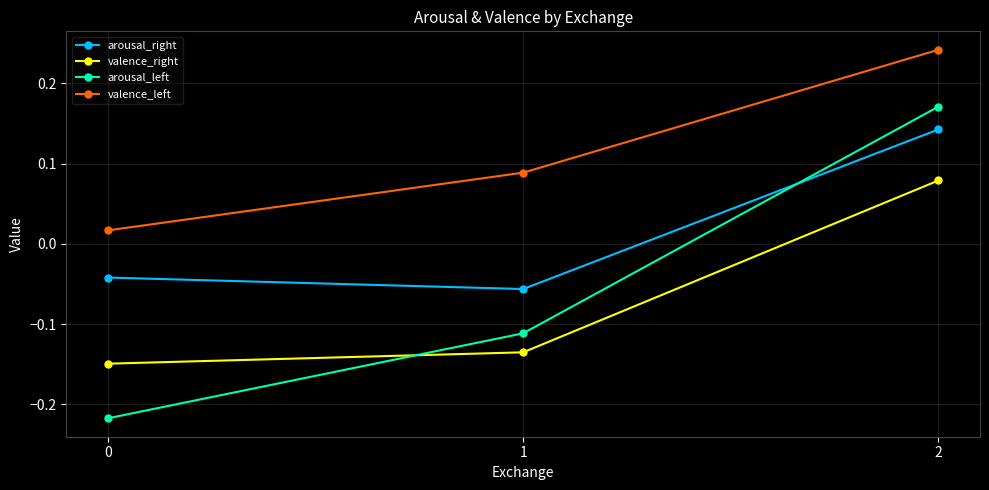

What is the total value across all series at 0?

-0.4